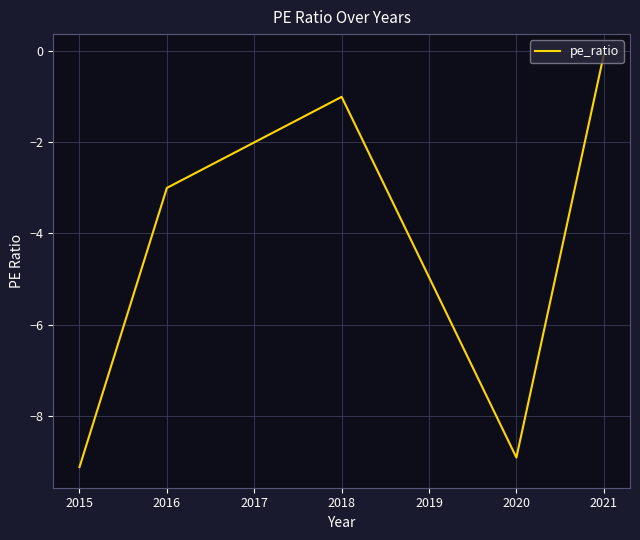

Reading left to right, extract all data points from this chart.

-9.1	-3.0	-1.0	-8.9	-0.1